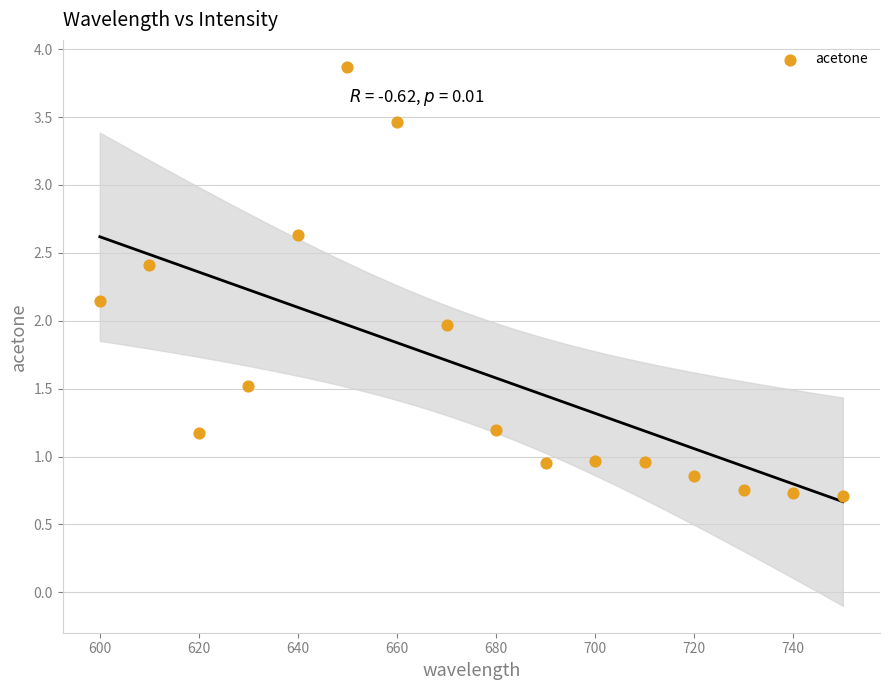

What is the range of Y values (max minus min)?

3.2